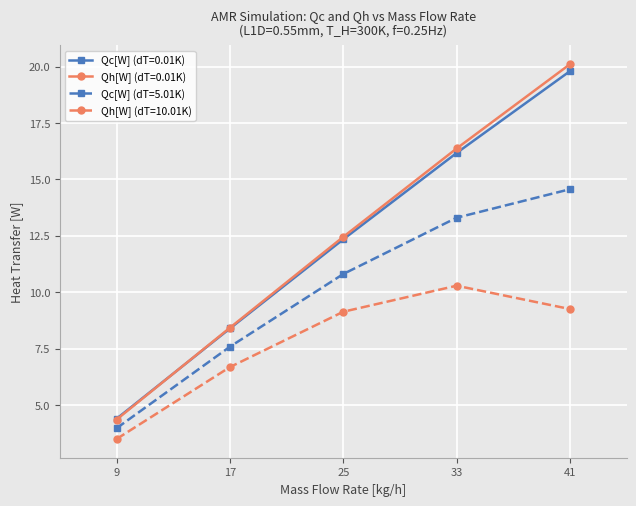

True or false: Qc[W] (dT=5.01K) and Qh[W] (dT=10.01K) intersect in this chart.

False